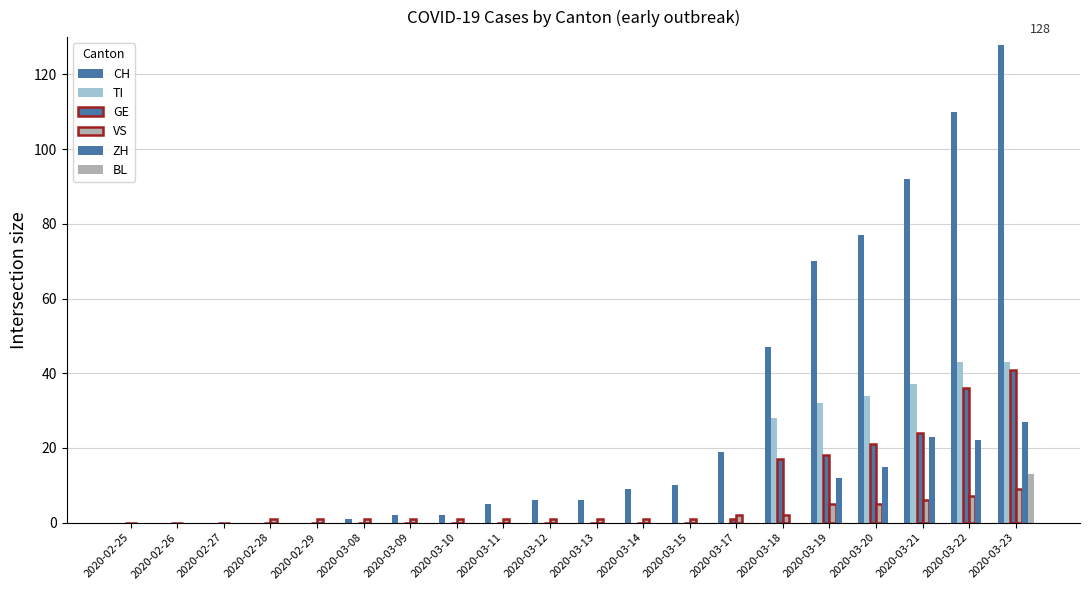

What is the label of the 15th bar from the right?

2020-03-08